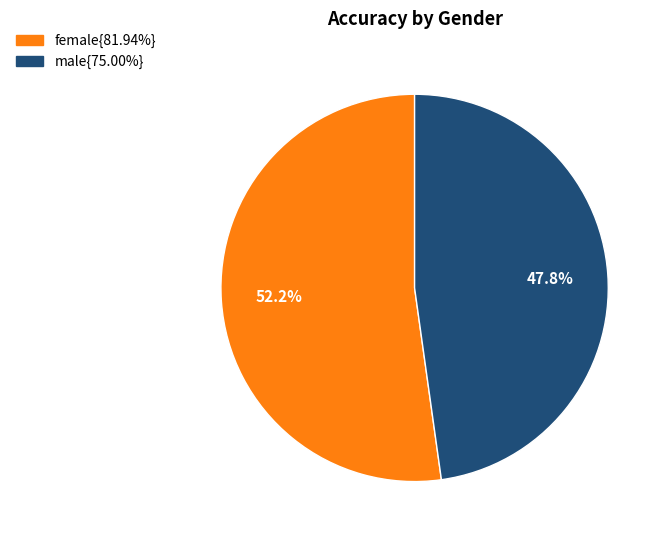

Is there any slice that represents more than half of the pie?

Yes